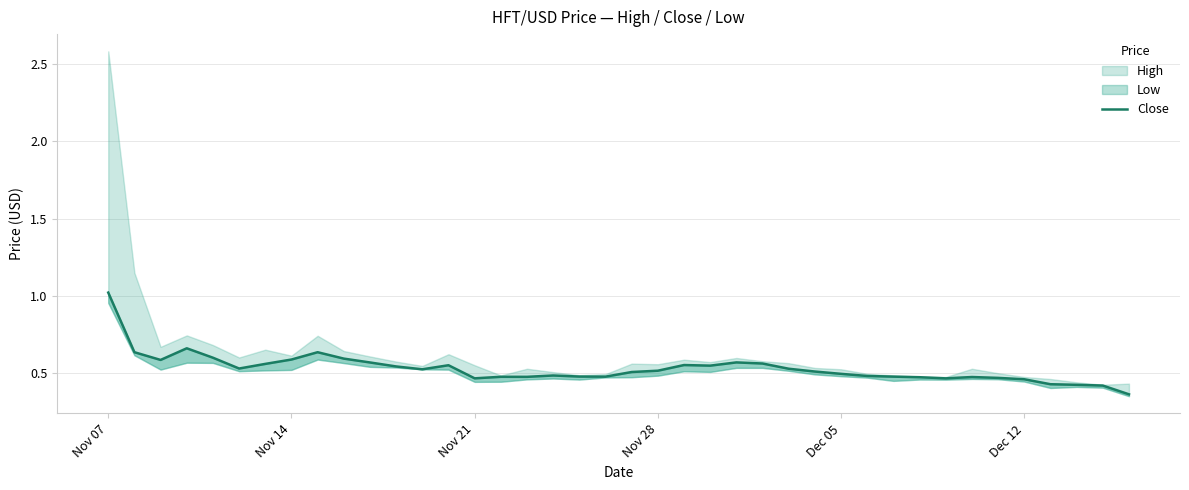

Does the chart have visible grid lines?

Yes